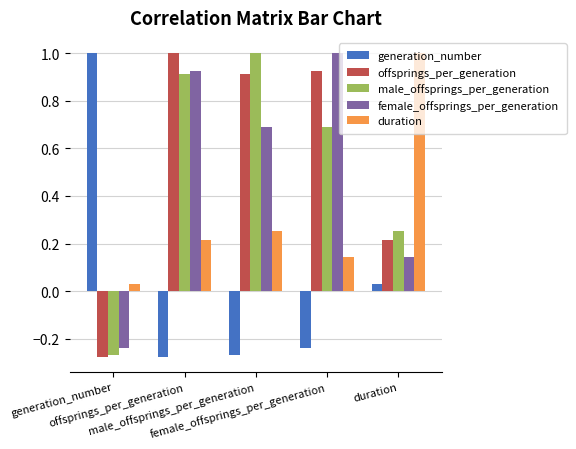

Are the bars horizontal?

No